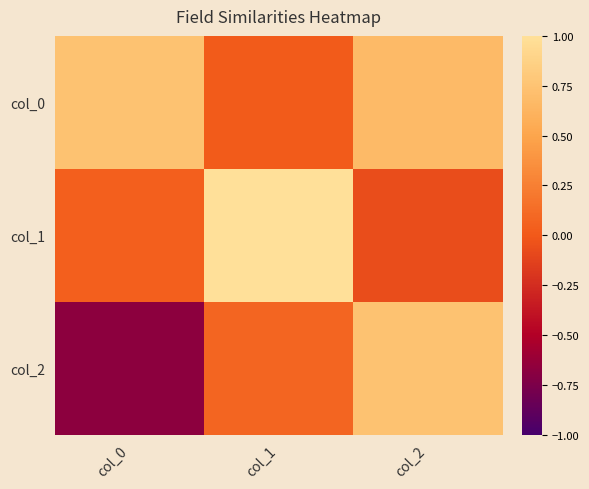

Between col_2 and col_0, which is larger?

col_0